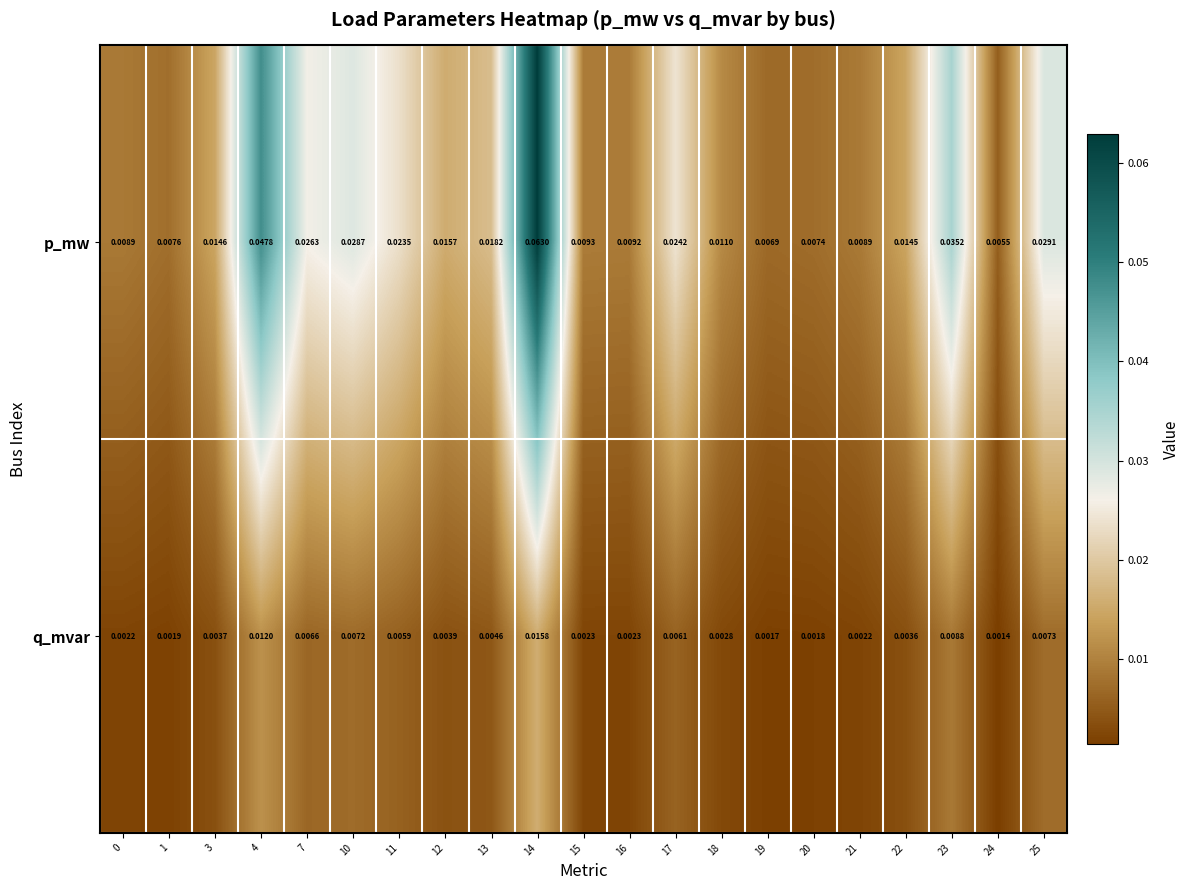

Which series has the largest total across all categories?

p_mw